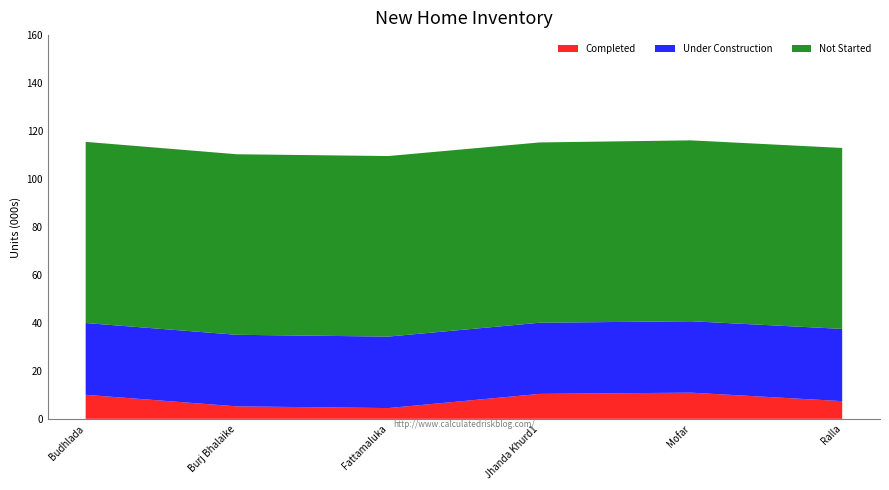

Reading left to right, extract all data points from this chart.

Completed: Budhlada=10.0	Burj Bhalaike=5.2	Fattamaluka=4.5	Jhanda Khurd1=10.4	Mofar=10.9	Ralla=7.4
Under Construction: Budhlada=29.9	Burj Bhalaike=29.8	Fattamaluka=29.8	Jhanda Khurd1=29.7	Mofar=29.8	Ralla=30.1
Not Started: Budhlada=75.5	Burj Bhalaike=75.3	Fattamaluka=75.3	Jhanda Khurd1=75.2	Mofar=75.4	Ralla=75.4